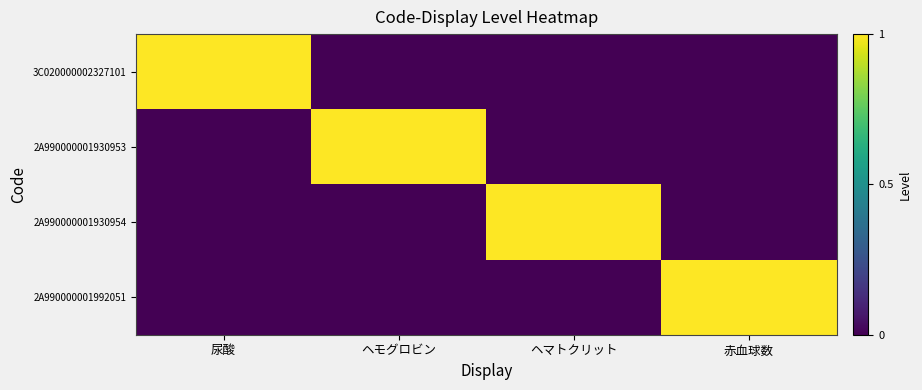

Between ヘモグロビン and ヘマトクリット, which is larger?

ヘモグロビン